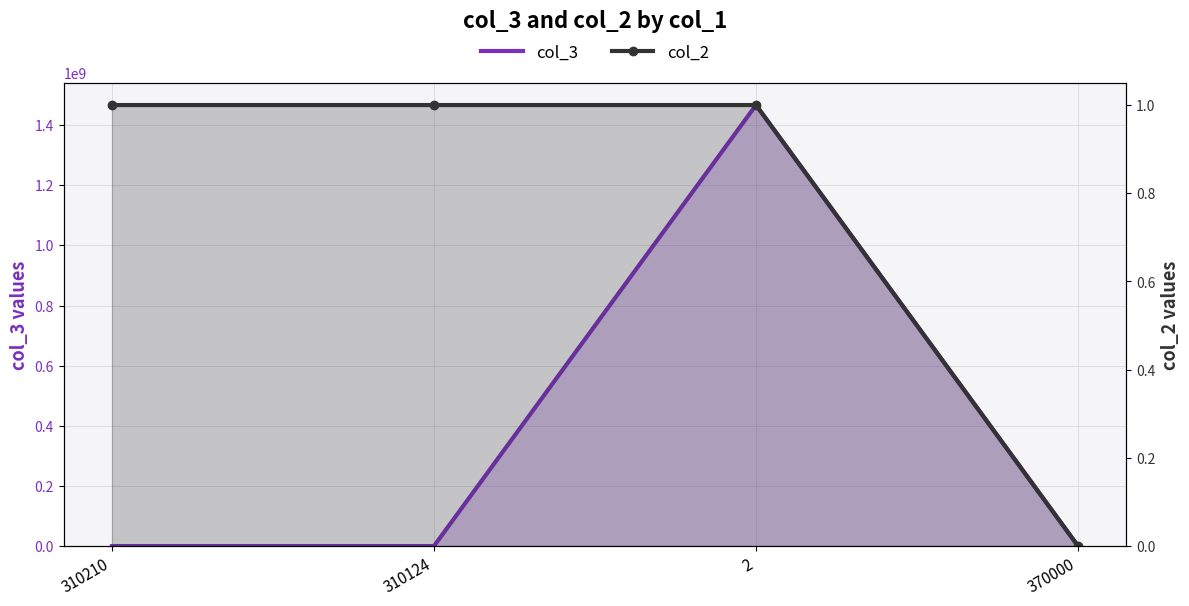

What is the average value of the col_3 series?

366693559